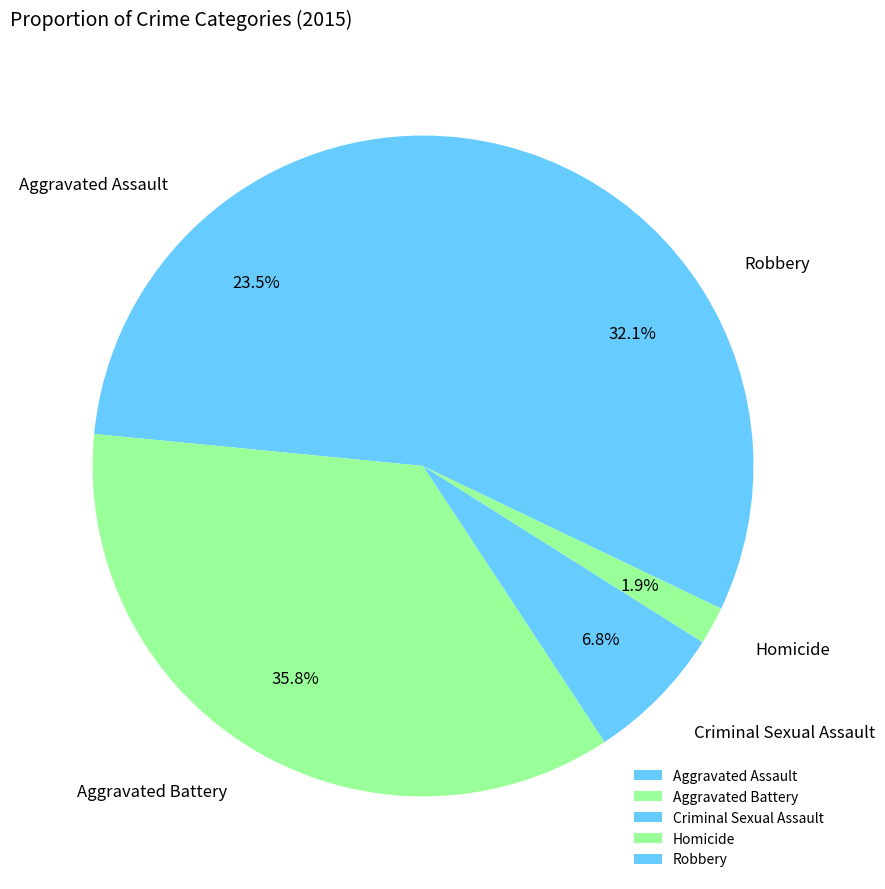

Is there a majority slice in this chart?

No